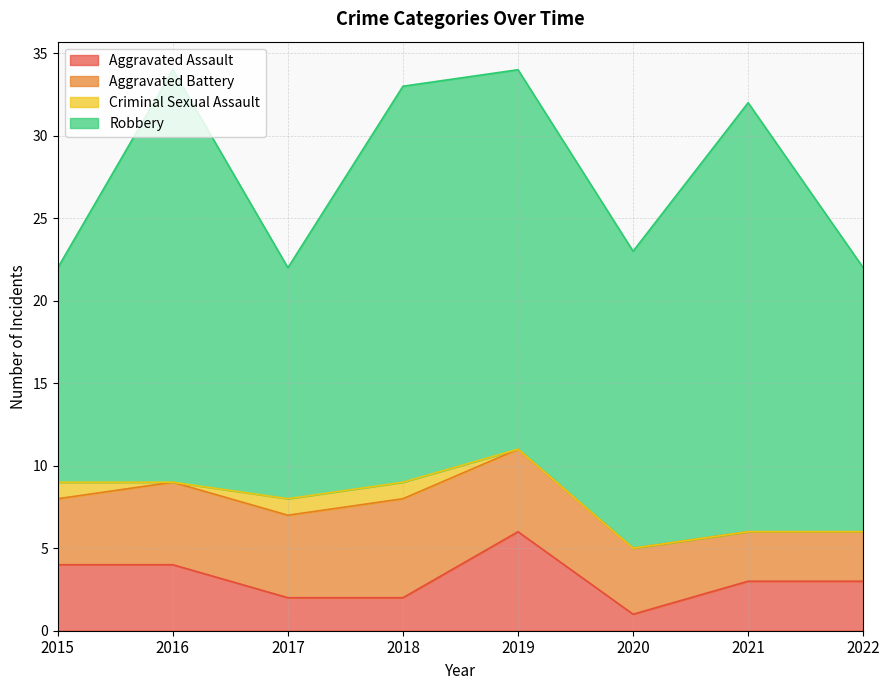

What is the difference between the second highest and minimum values in the Aggravated Battery series?

2